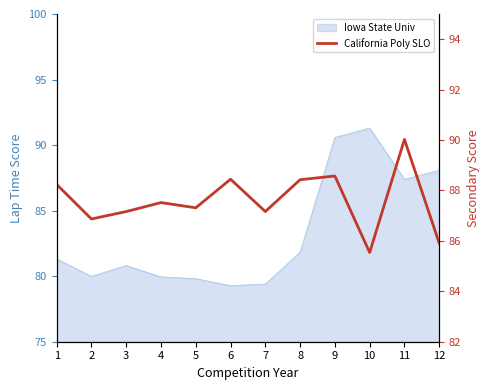

True or false: there are more than 2 points higher than both neighbors.

True